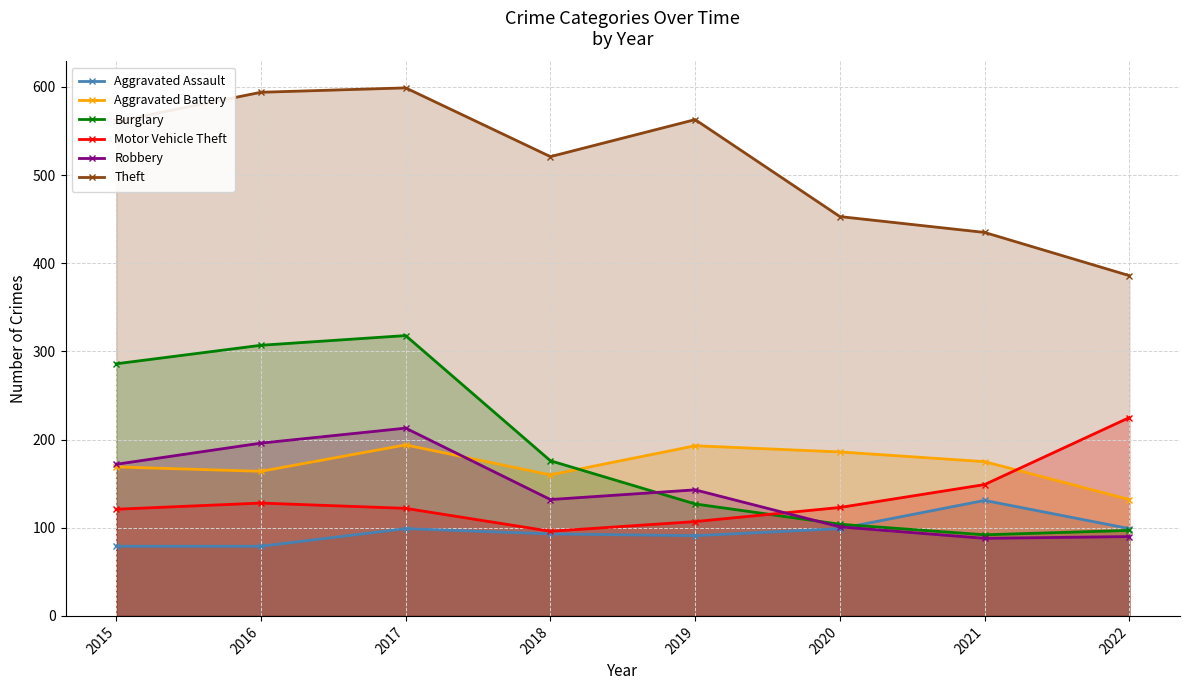

At how many categories does at least one series exceed 241?

8